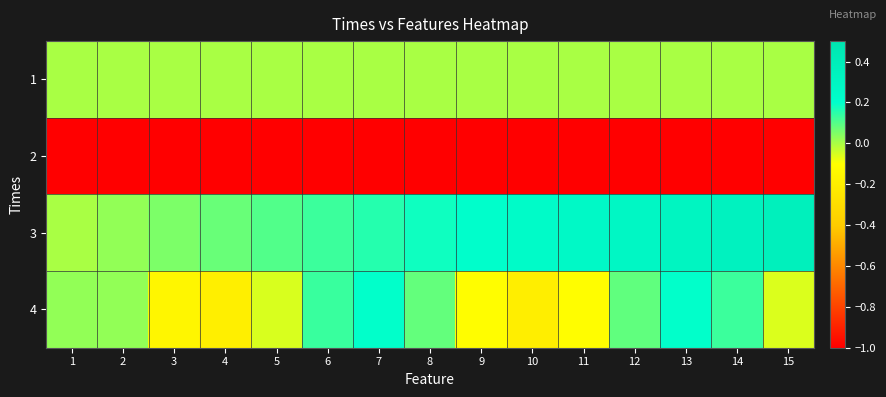

How many series are shown in this chart?

4